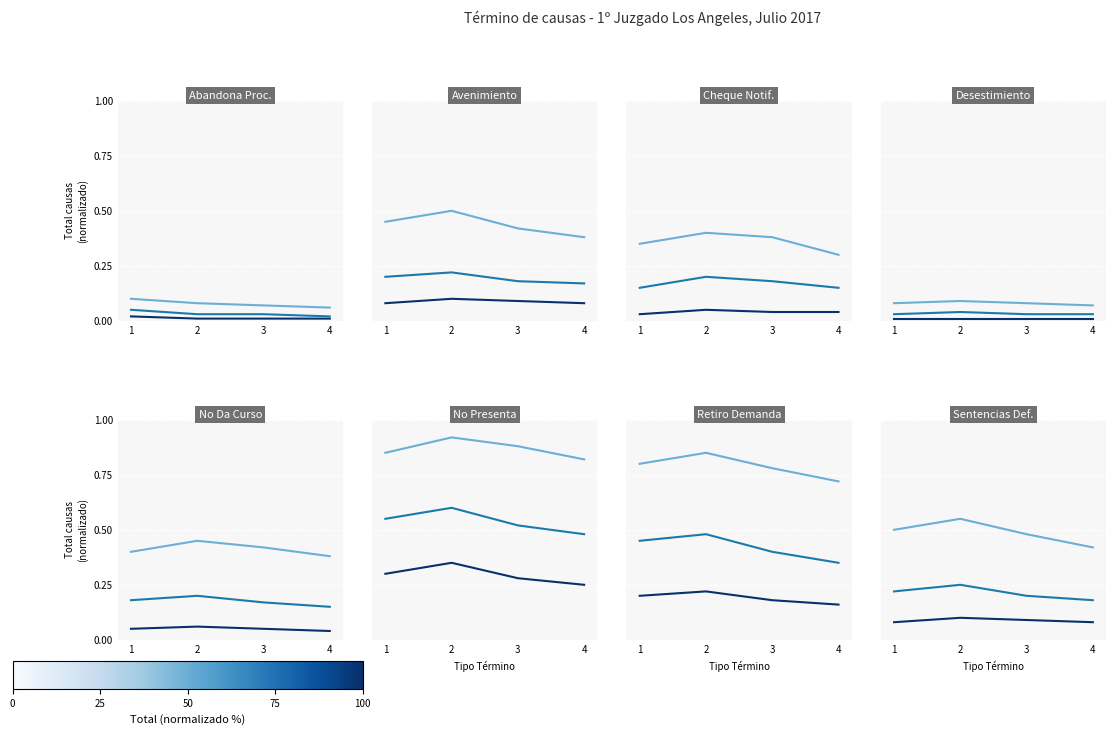

True or false: high and mid intersect in this chart.

False